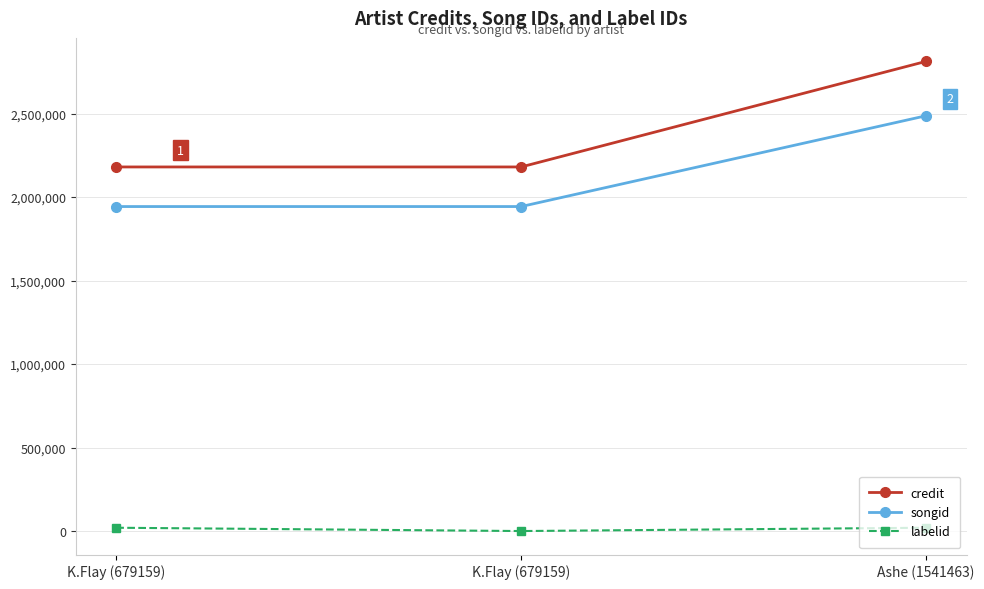

Does the chart display data point markers on the line(s)?

Yes